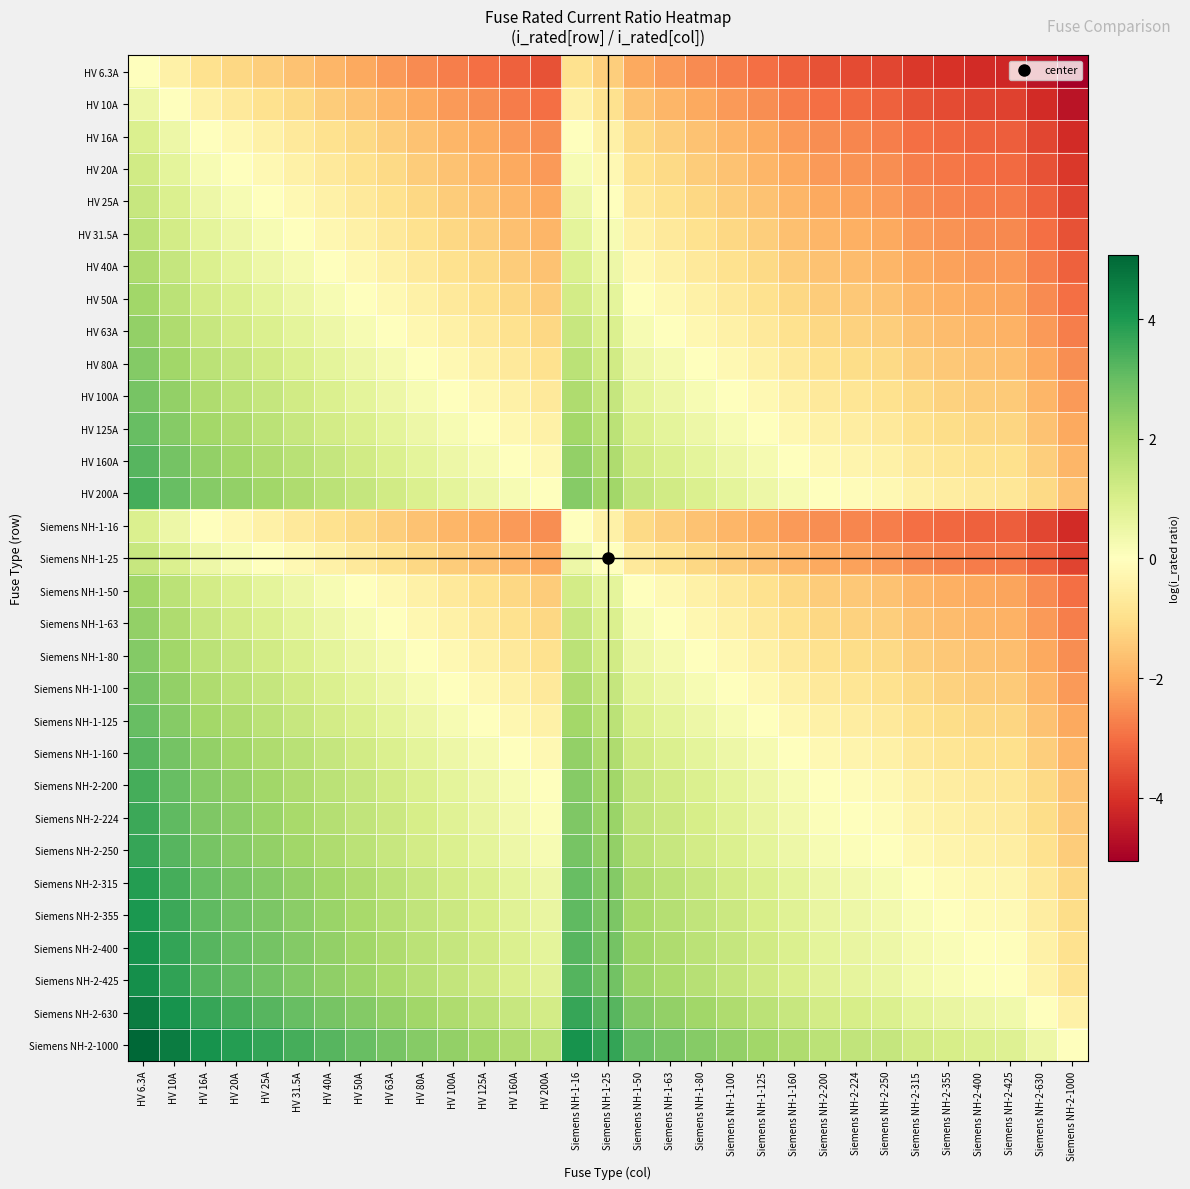

At Siemens NH-2-630, list the series in order from smallest to largest.

HV 6.3A, HV 10A, HV 16A, Siemens NH-1-16, HV 20A, HV 25A, Siemens NH-1-25, HV 31.5A, HV 40A, HV 50A, Siemens NH-1-50, HV 63A, Siemens NH-1-63, HV 80A, Siemens NH-1-80, HV 100A, Siemens NH-1-100, HV 125A, Siemens NH-1-125, HV 160A, Siemens NH-1-160, HV 200A, Siemens NH-2-200, Siemens NH-2-224, Siemens NH-2-250, Siemens NH-2-315, Siemens NH-2-355, Siemens NH-2-400, Siemens NH-2-425, Siemens NH-2-630, Siemens NH-2-1000